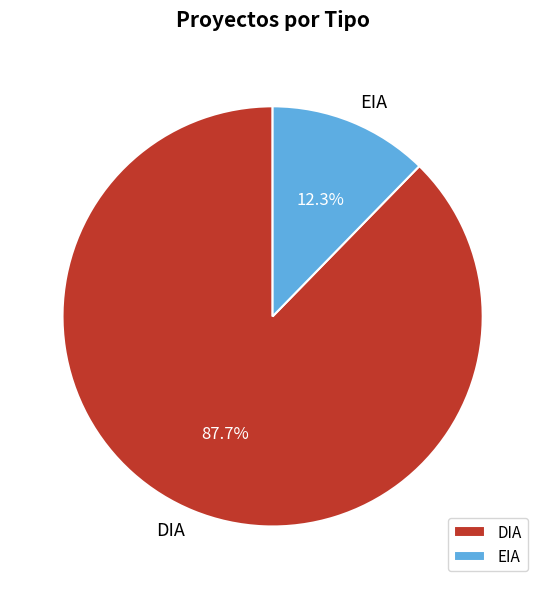

Does any single category account for the majority?

Yes